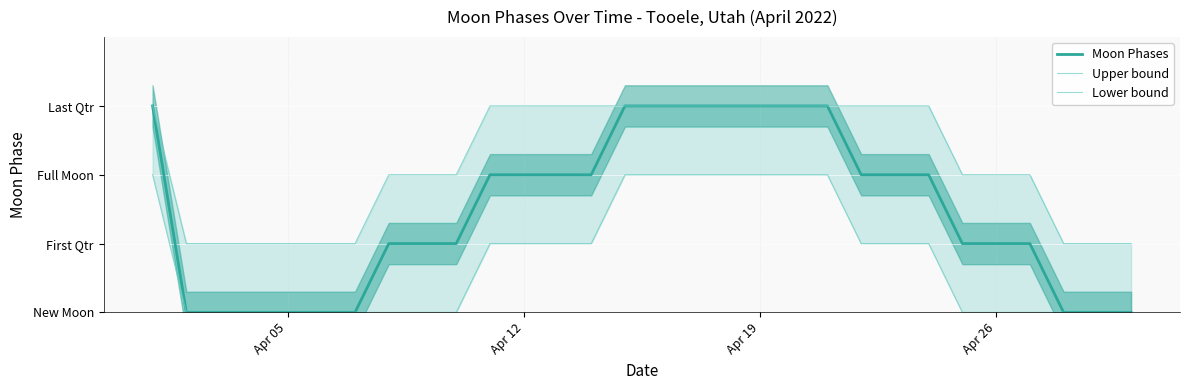

Which series has the largest range (max minus min)?

Moon Phases